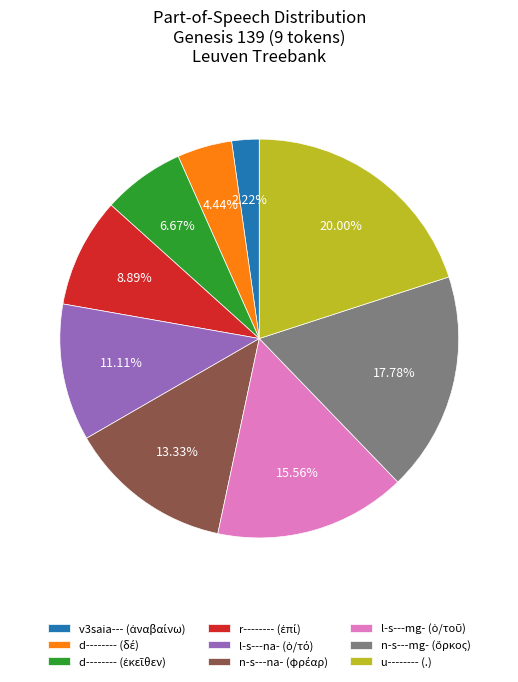

Is there a majority slice in this chart?

No